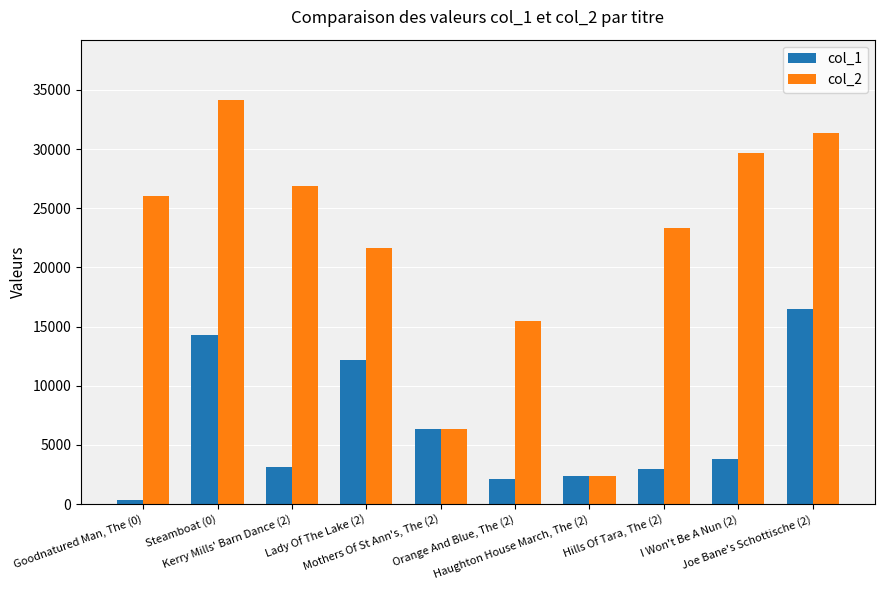

Which series has the widest spread of values?

col_2